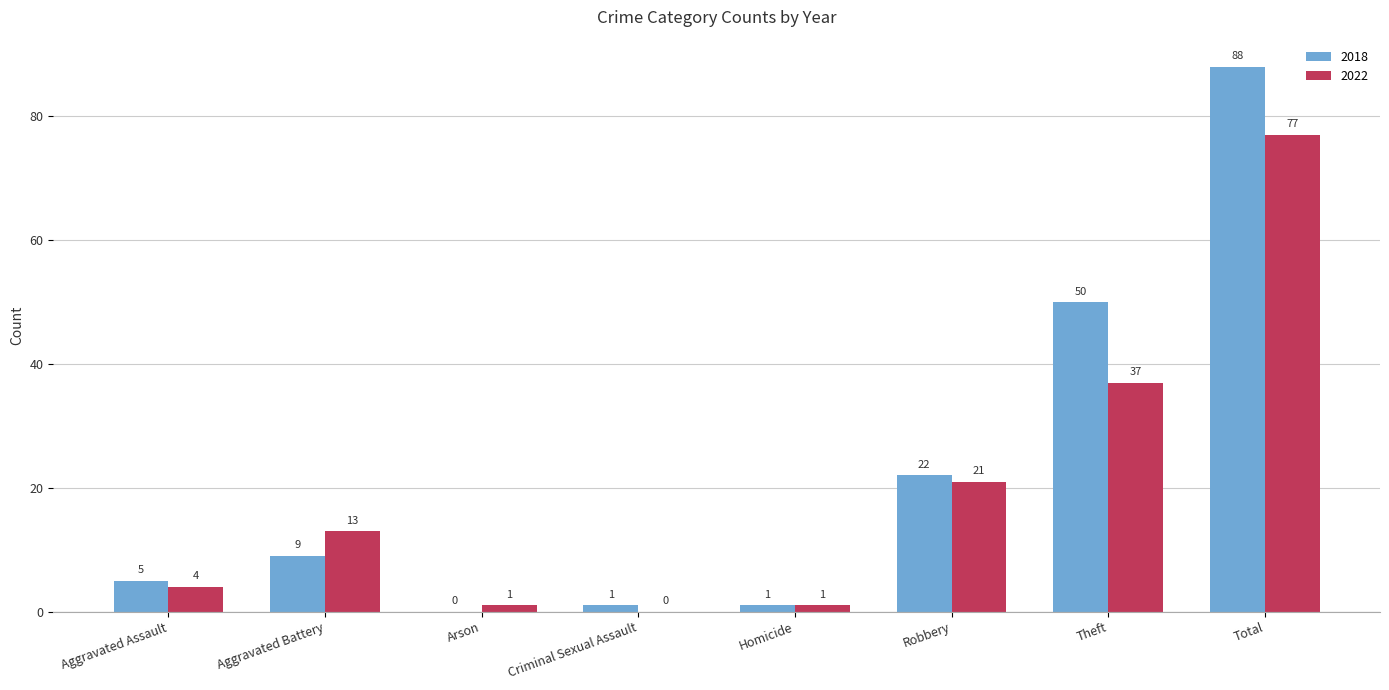

Are the bars horizontal?

No